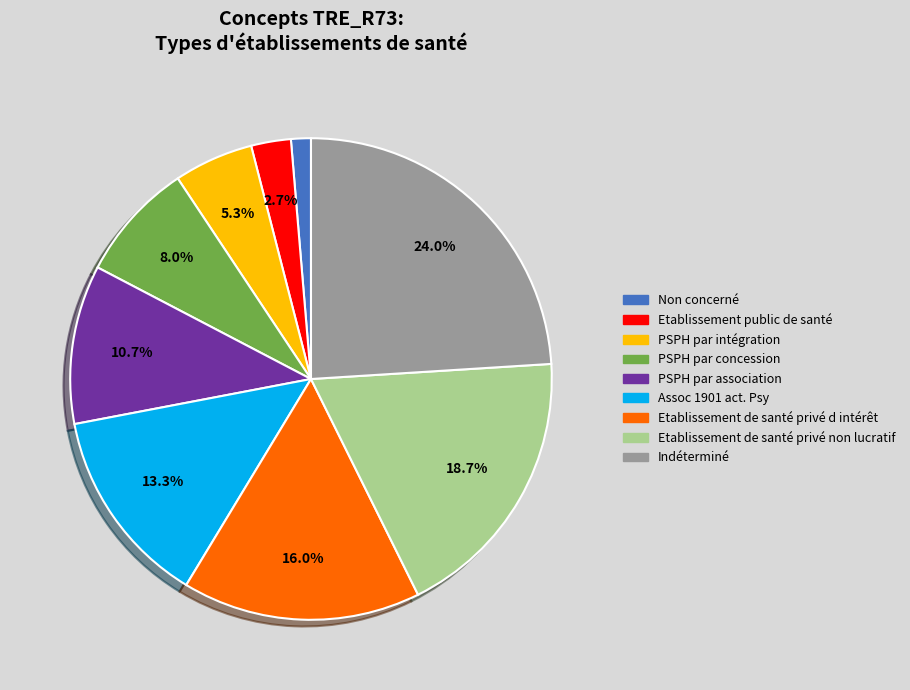

Do PSPH par association and PSPH par concession together represent more than half of the pie?

No